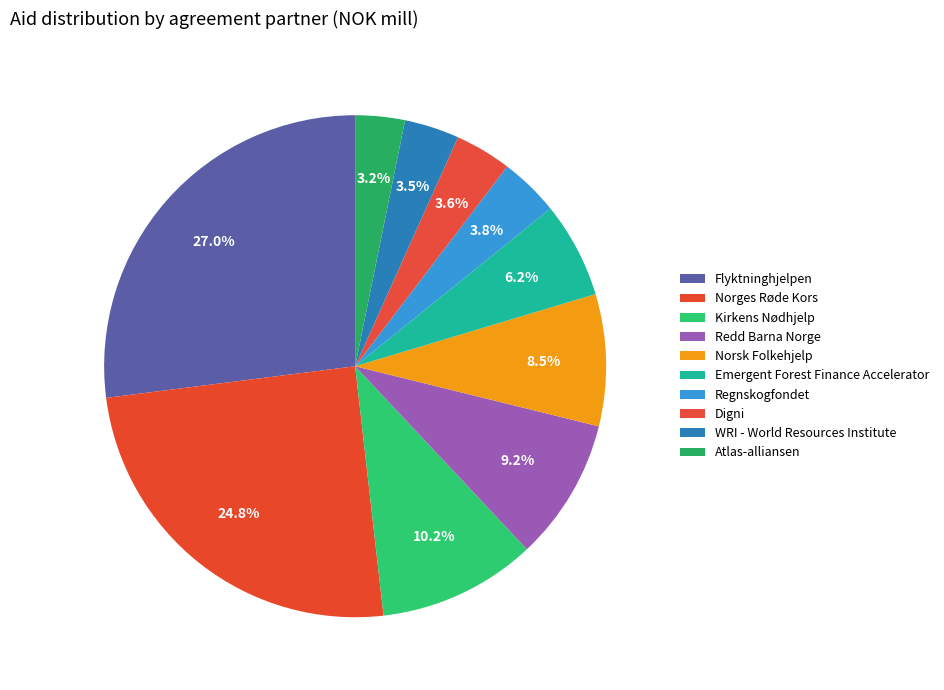

How many segments does this pie chart have?

10